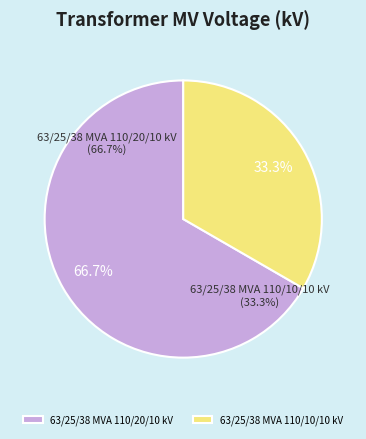

What is the ratio of the value at 63/25/38 MVA 110/10/10 kV to the value at 63/25/38 MVA 110/20/10 kV?

0.5